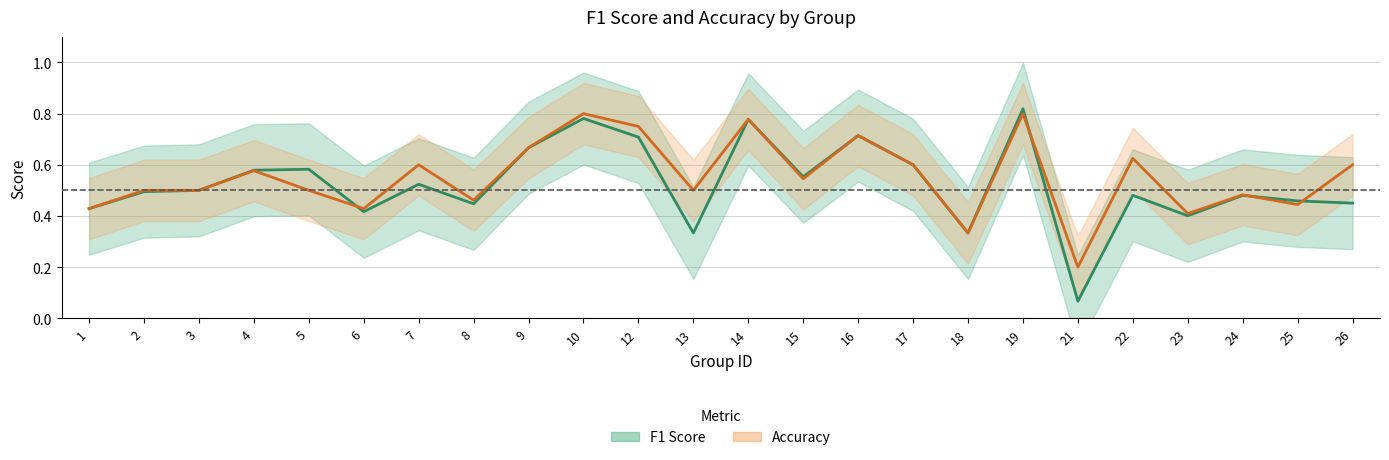

What is the difference between the maximum and minimum values in the Accuracy series?

0.6